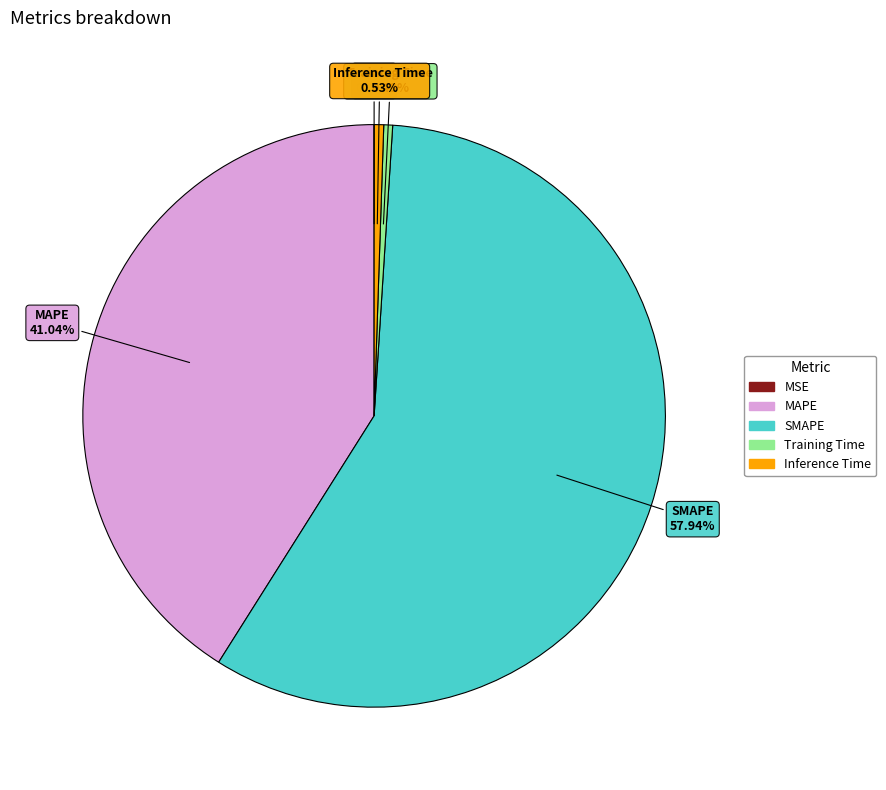

Which category accounts for the majority?

SMAPE